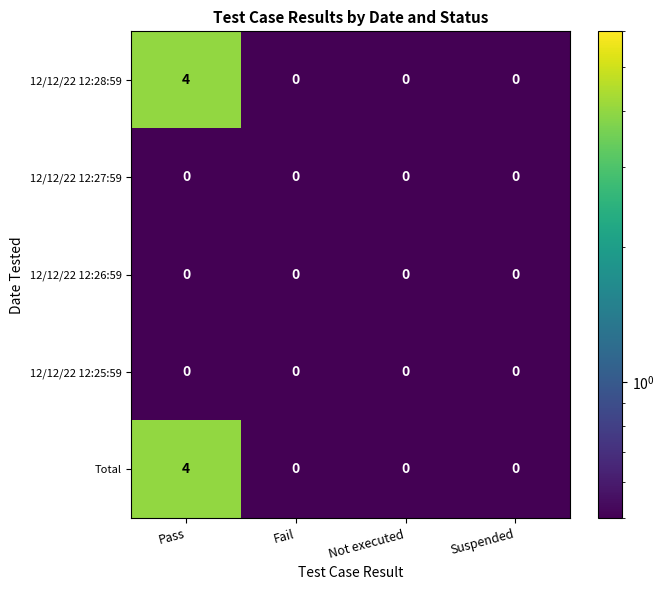

Reading left to right, list all the values displayed in this chart.

12/12/22 12:28:59: Pass=4	Fail=0	Not executed=0	Suspended=0
12/12/22 12:27:59: Pass=0	Fail=0	Not executed=0	Suspended=0
12/12/22 12:26:59: Pass=0	Fail=0	Not executed=0	Suspended=0
12/12/22 12:25:59: Pass=0	Fail=0	Not executed=0	Suspended=0
Total: Pass=4	Fail=0	Not executed=0	Suspended=0